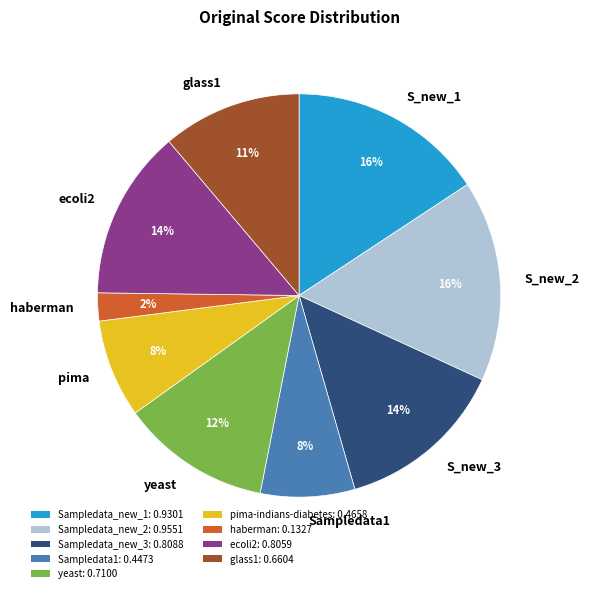

Combined, do pima and glass1 account for over 50%?

No